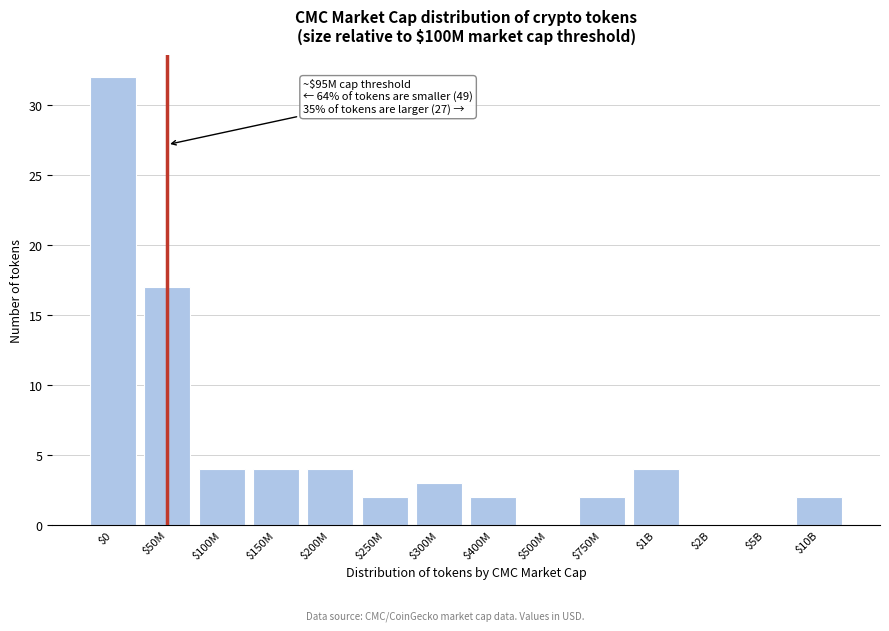

Is it true that the value at $200M is 6?

False